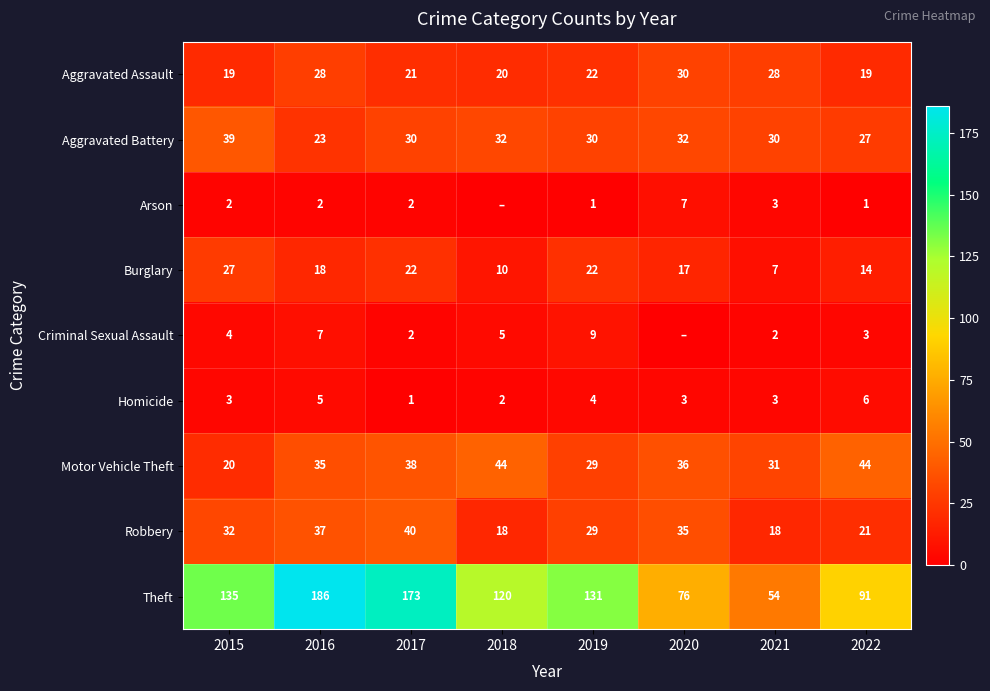

Between 2019 and 2021, which series saw the biggest shift?

Theft